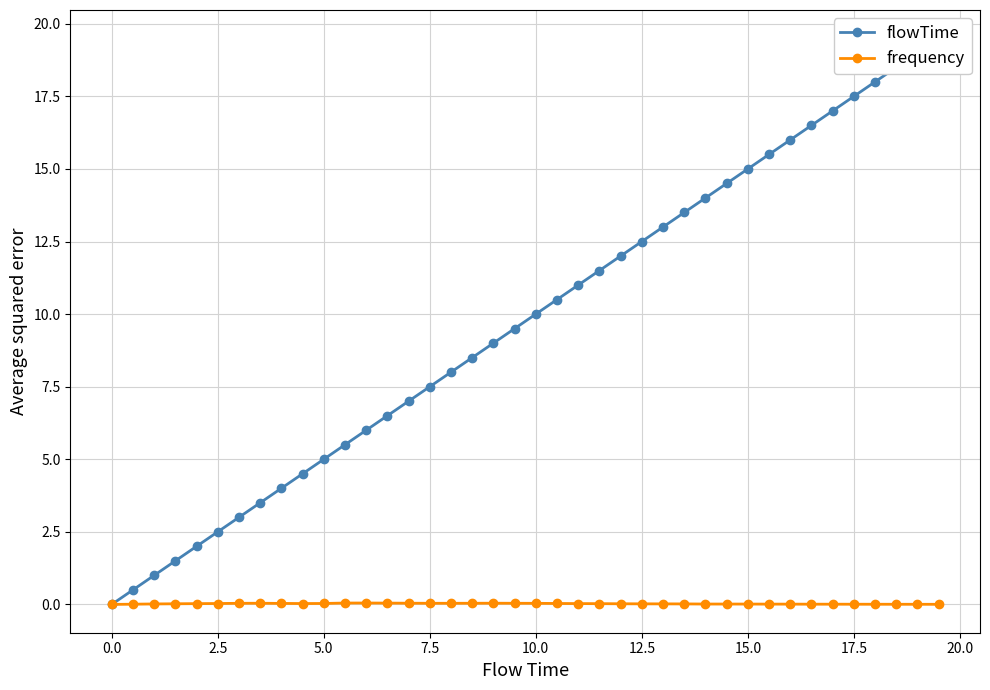

True or false: frequency has more than 2 points higher than both neighbors.

True